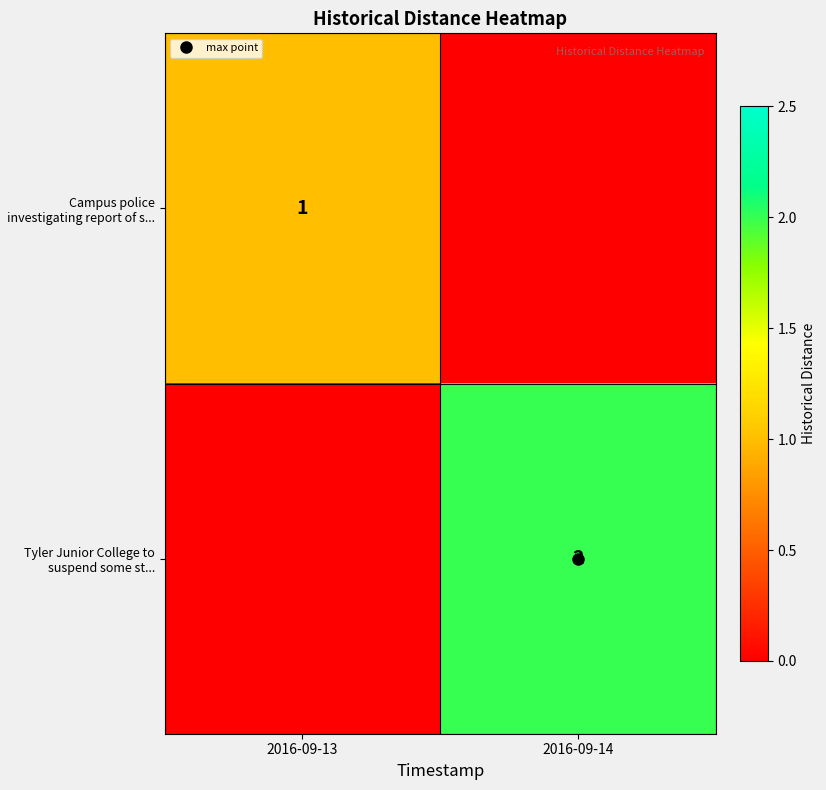

Which series has the largest total across all categories?

Tyler Junior College to suspend some st...